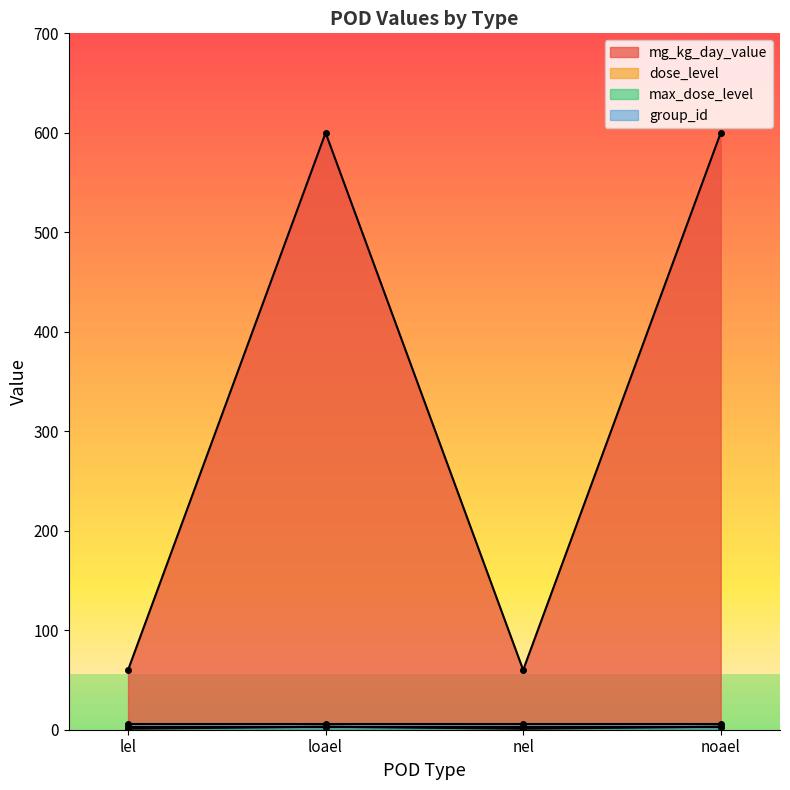

Is it true that mg_kg_day_value equals 100 at lel?

False